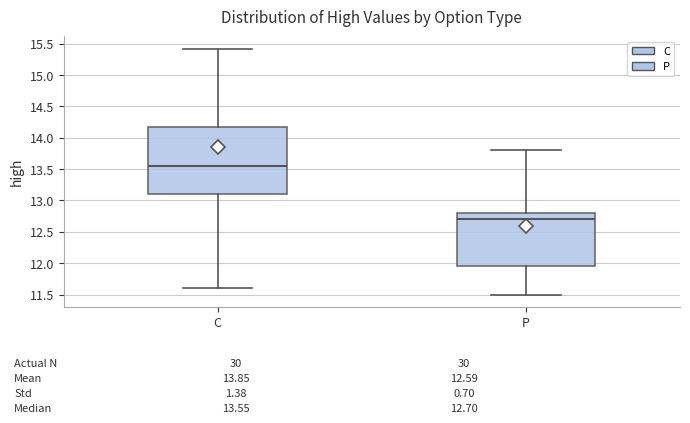

Which box is the tallest, from its lower edge to its upper edge?

C